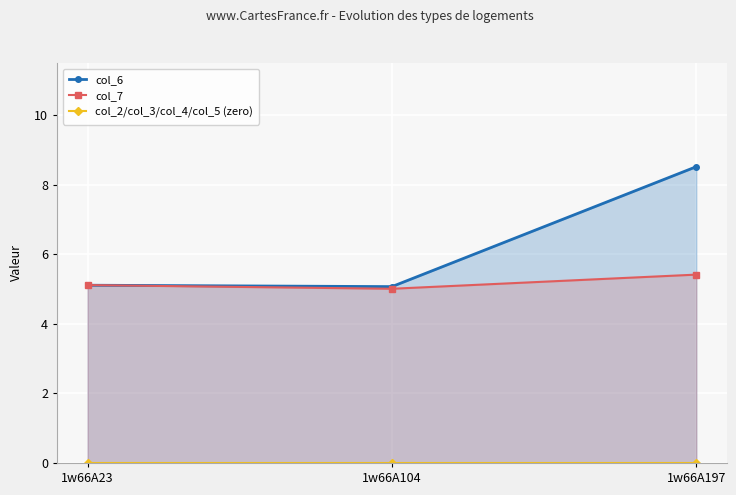

List the series in order of their peak value, lowest first.

col_2/col_3/col_4/col_5 (zero), col_7, col_6